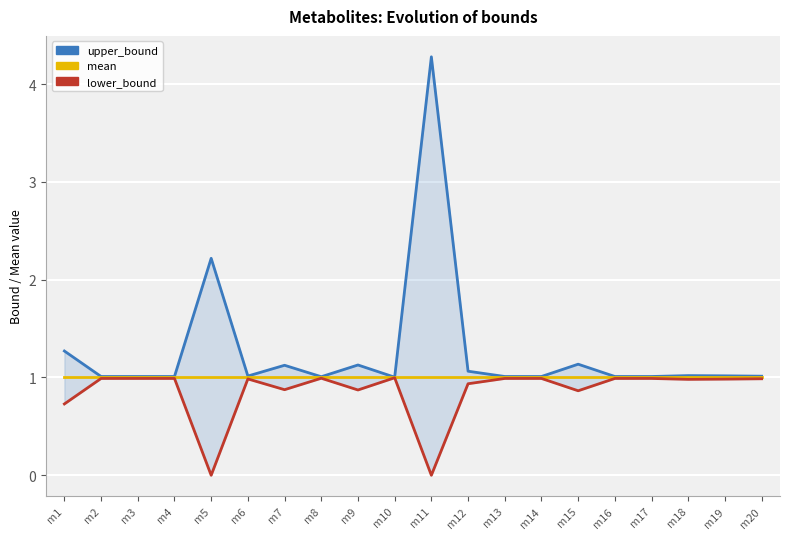

At which category does upper_bound reach its first local peak?

m5